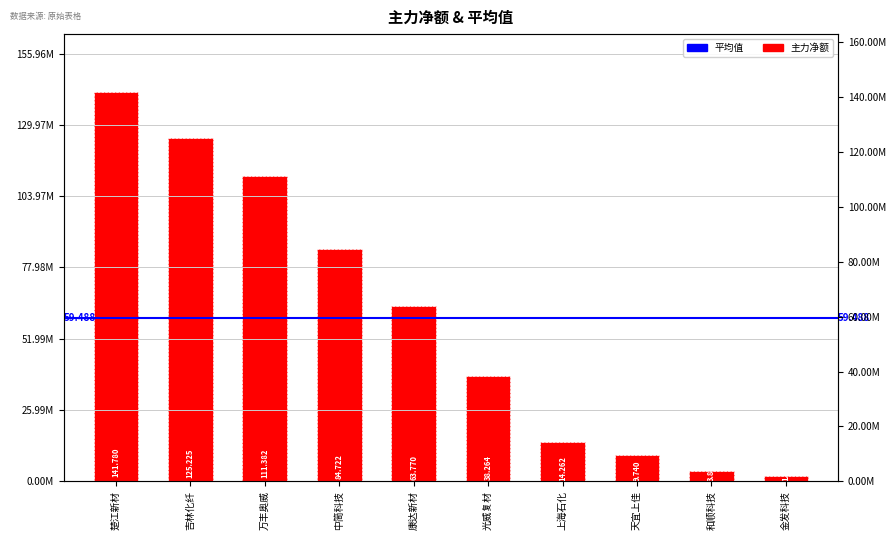

Does the chart contain any negative values?

No